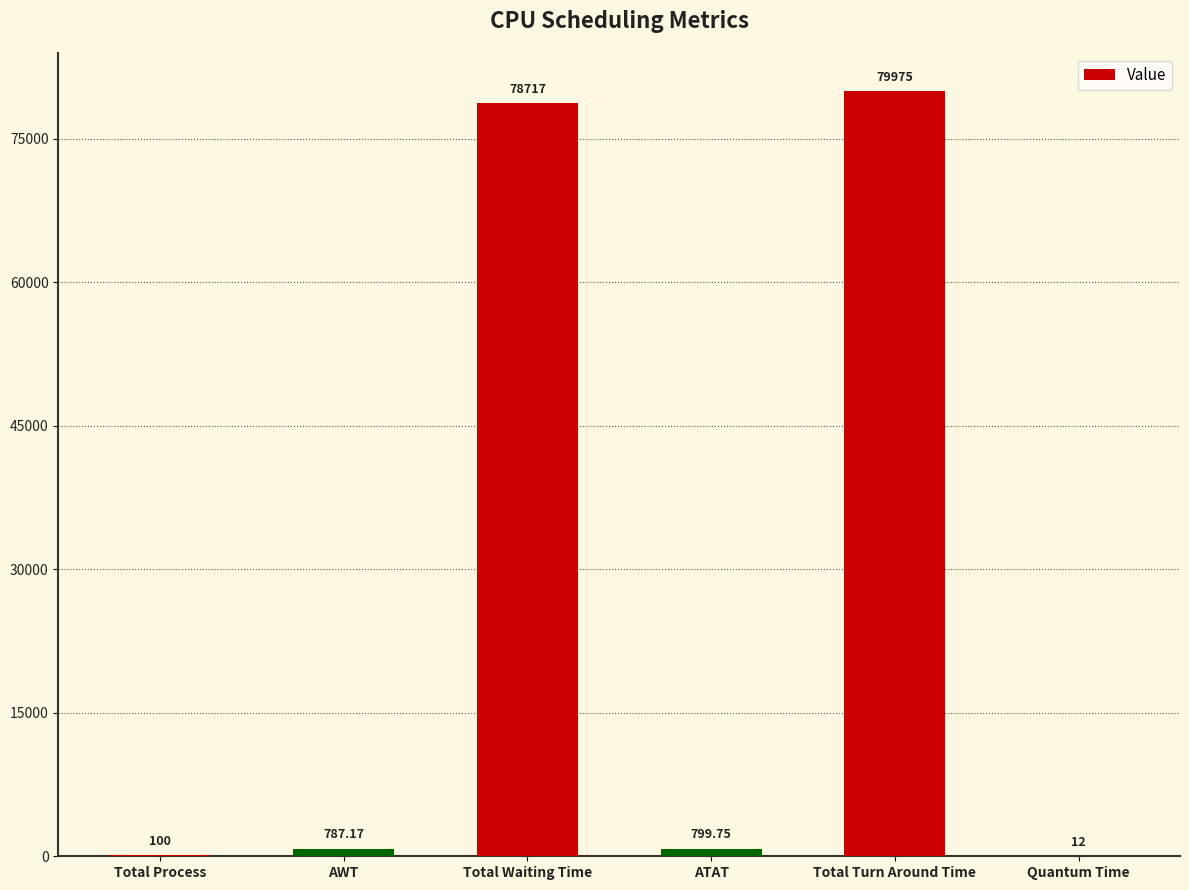

At which label is the value closest to 39993?

Total Waiting Time